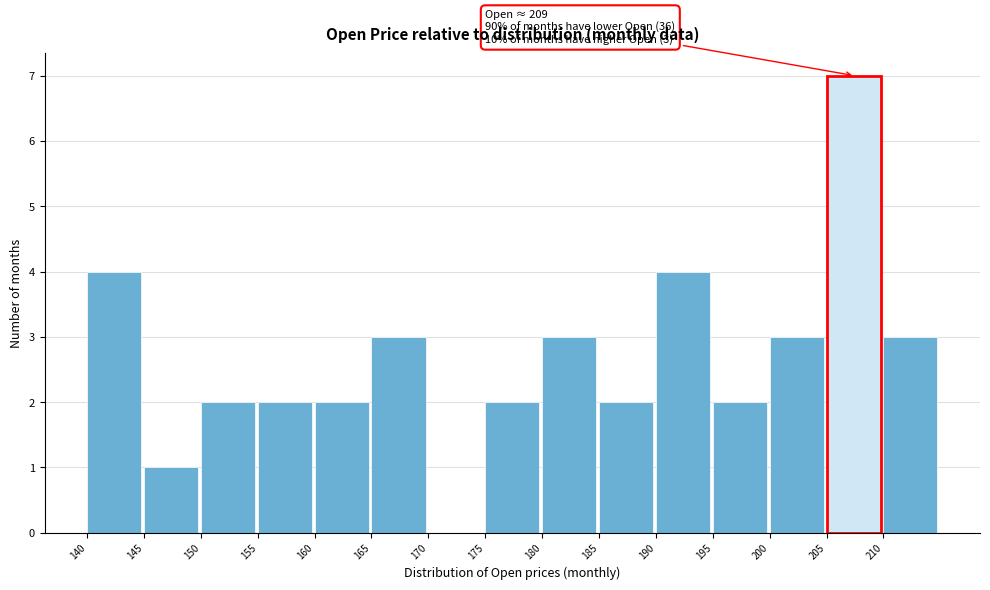

Which range on the x-axis has the tallest bar?

205 to 210